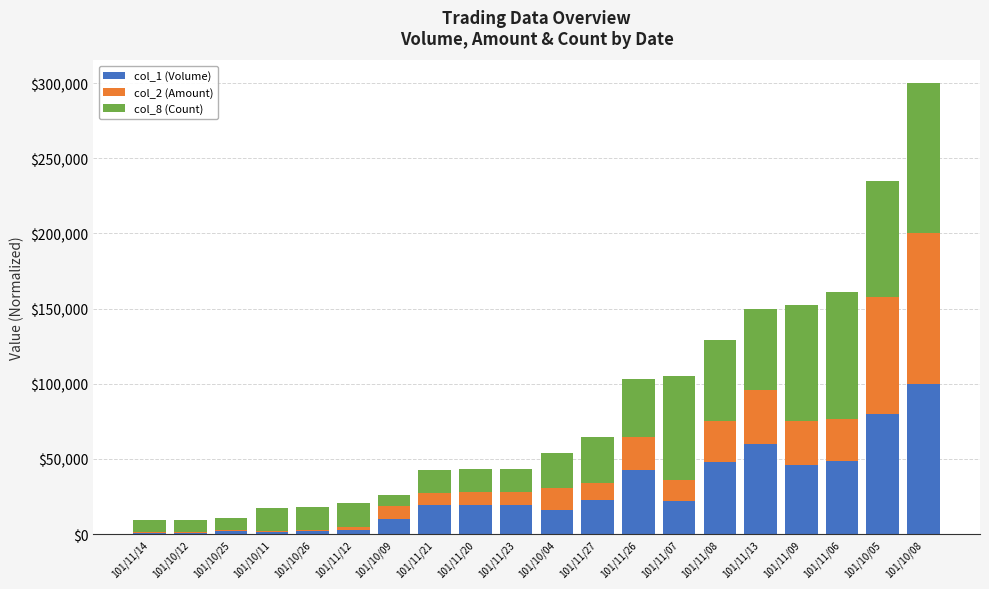

At which category is the sum across all series the highest?

101/10/08